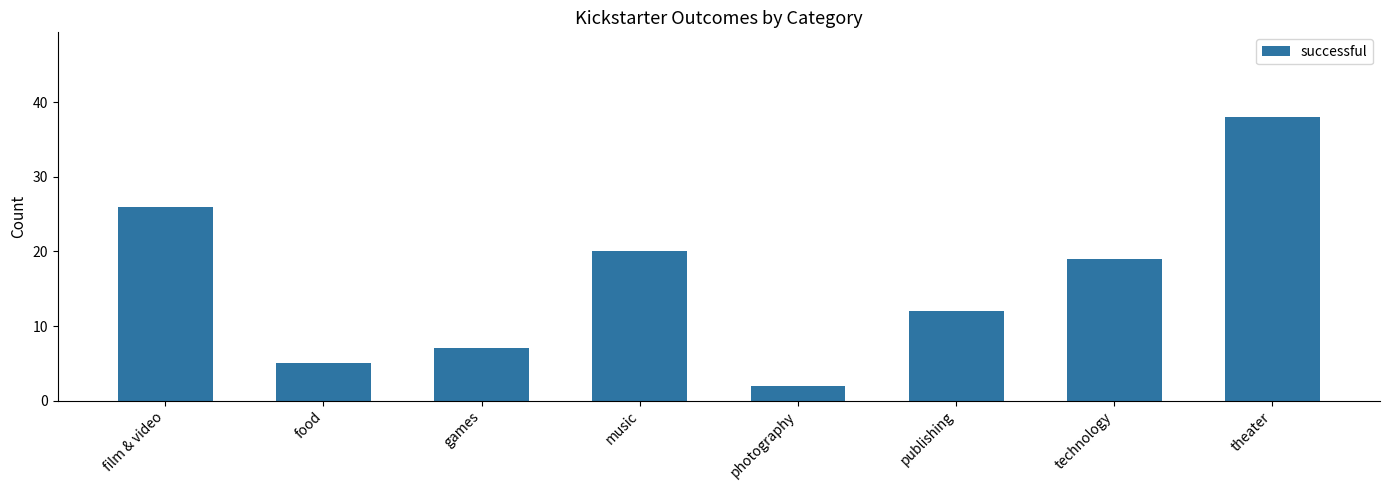

At which label is the value closest to 20?

music